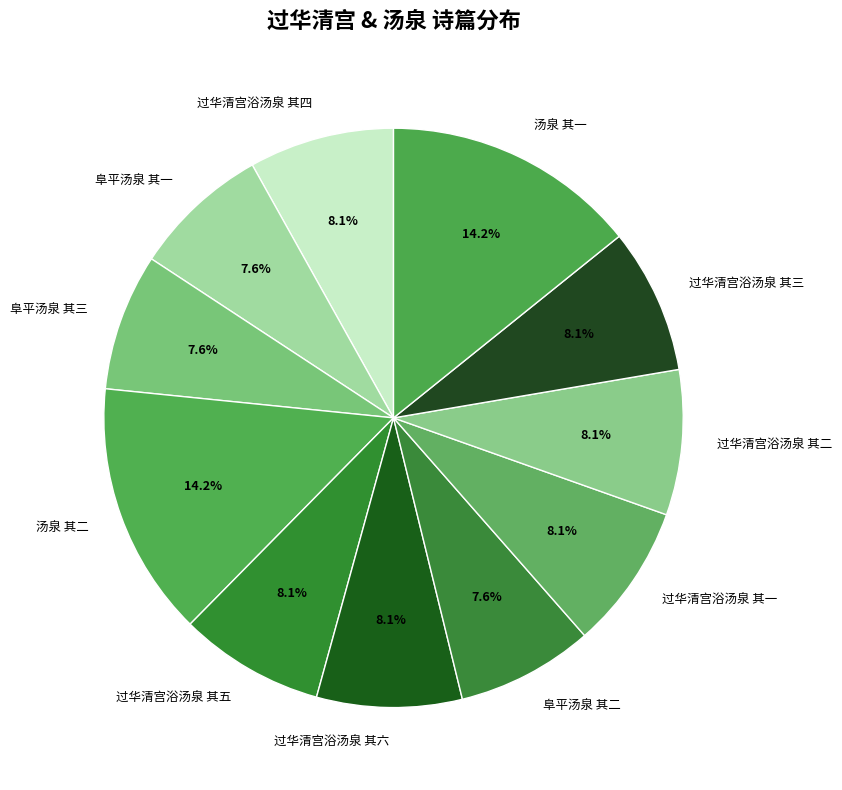

What is the ratio of the value at 过华清宫浴汤泉 其六 to the value at 汤泉 其二?

0.6